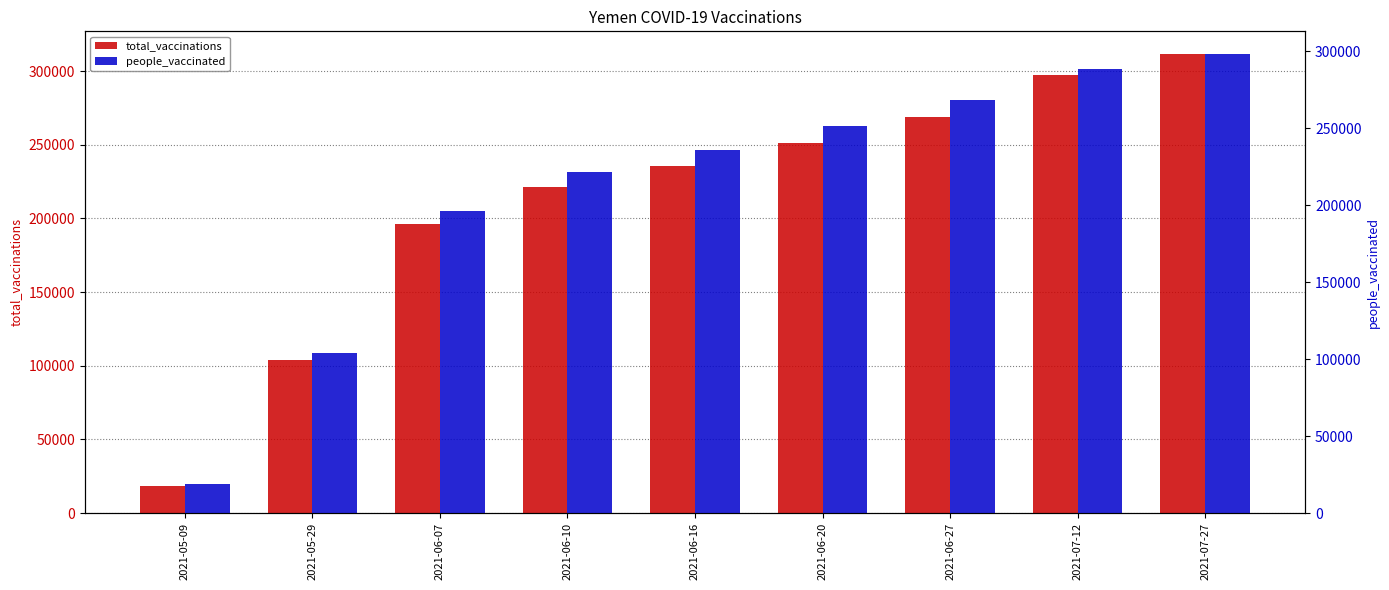

The value of total_vaccinations at 2021-06-07 is 77497. True or false?

False